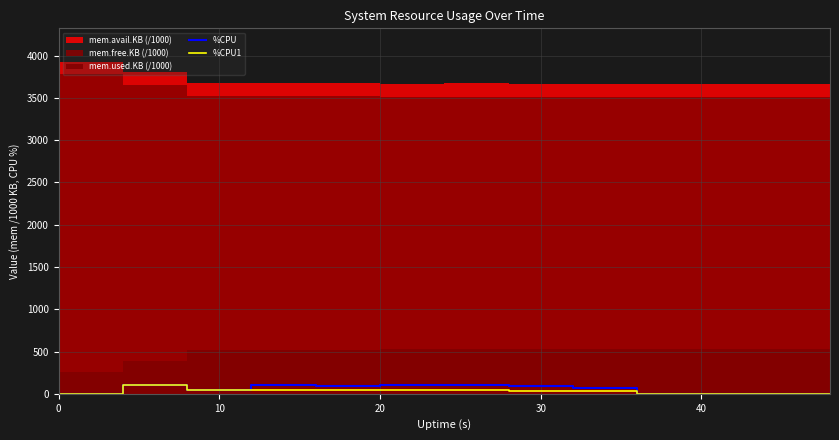

Count the number of categories in the chart.

13